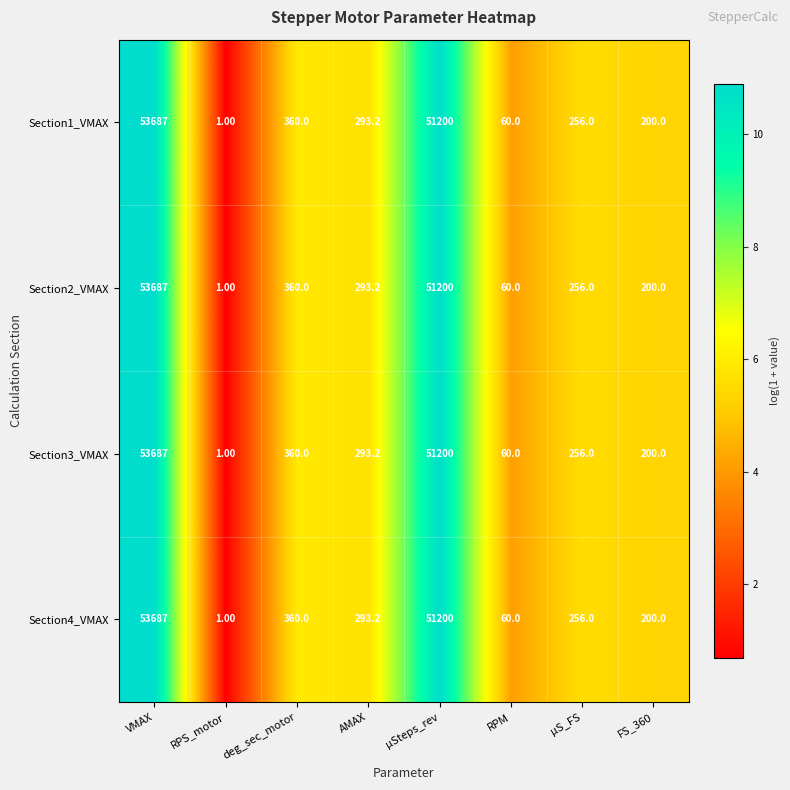

What is the maximum value shown in the chart?

53687.0